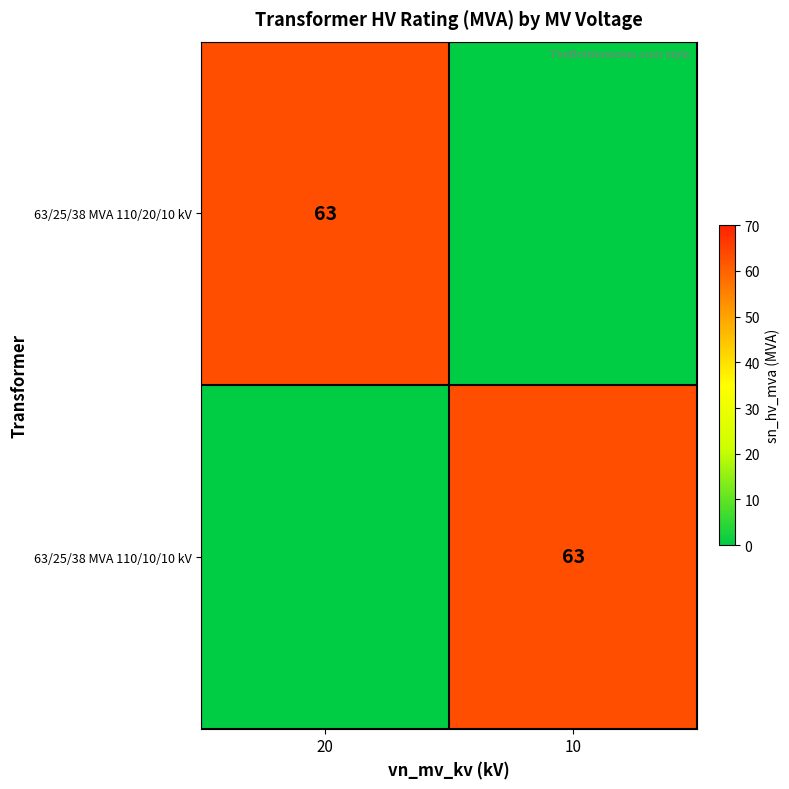

Is it true that 63/25/38 MVA 110/10/10 kV equals 63 at 10?

True